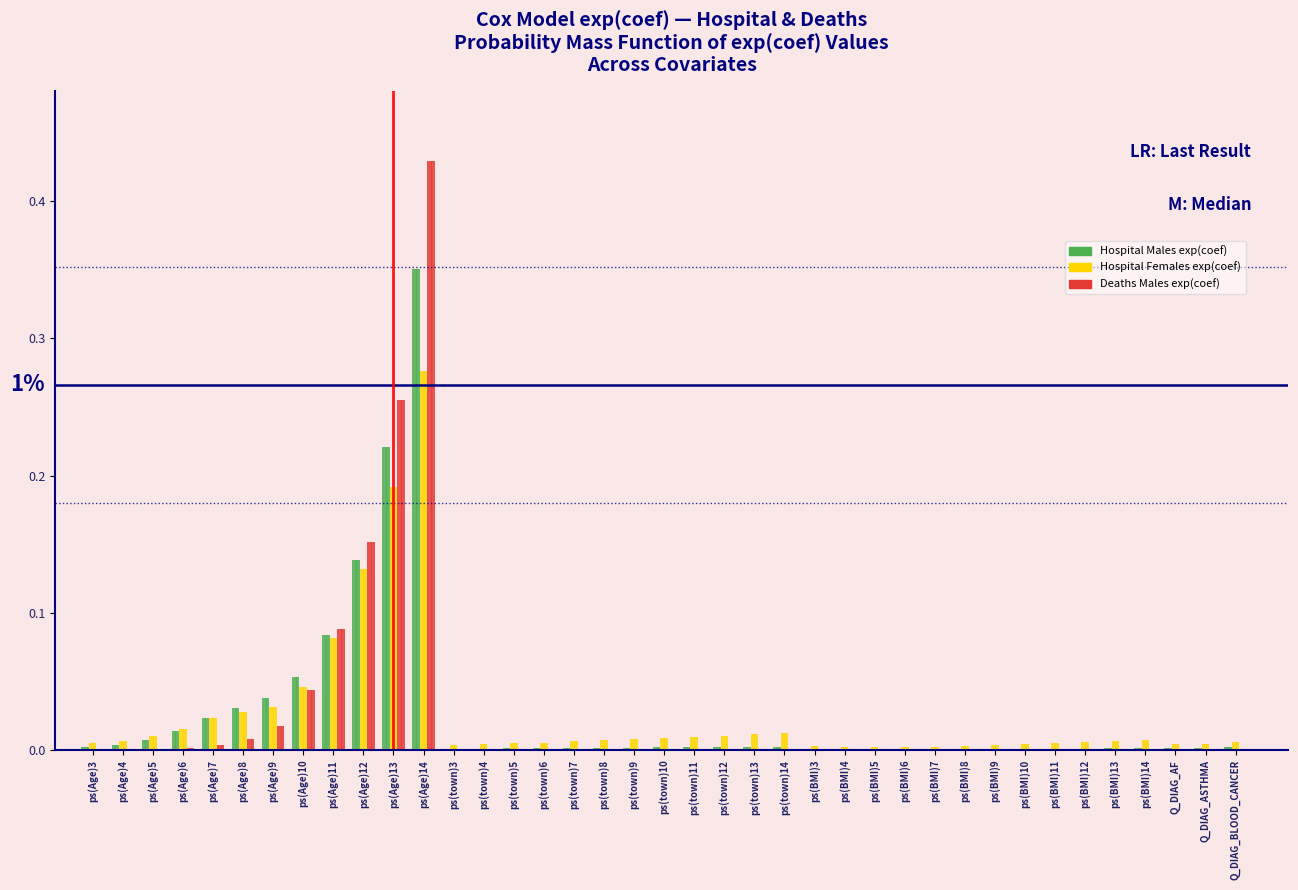

At which category is the sum across all series the highest?

ps(Age)14